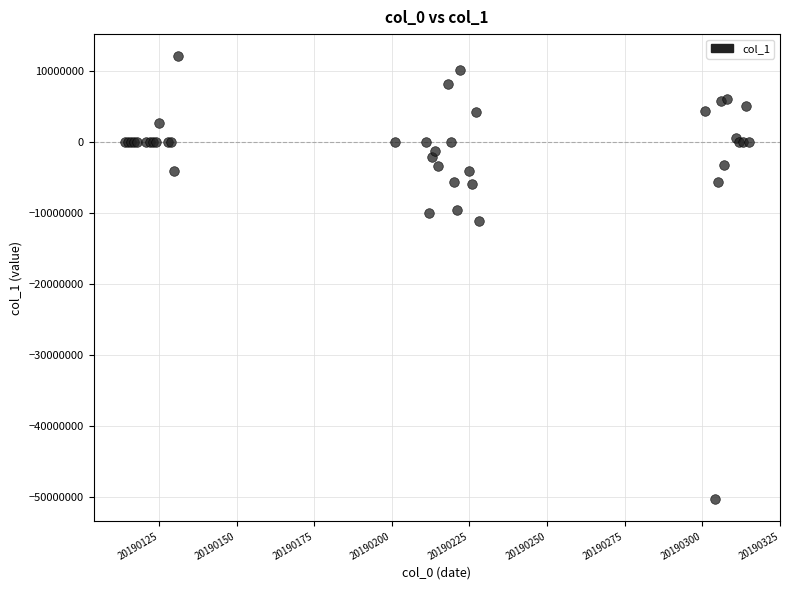

What Y value in the scatter plot is closest to -19100805?

-11181506.2